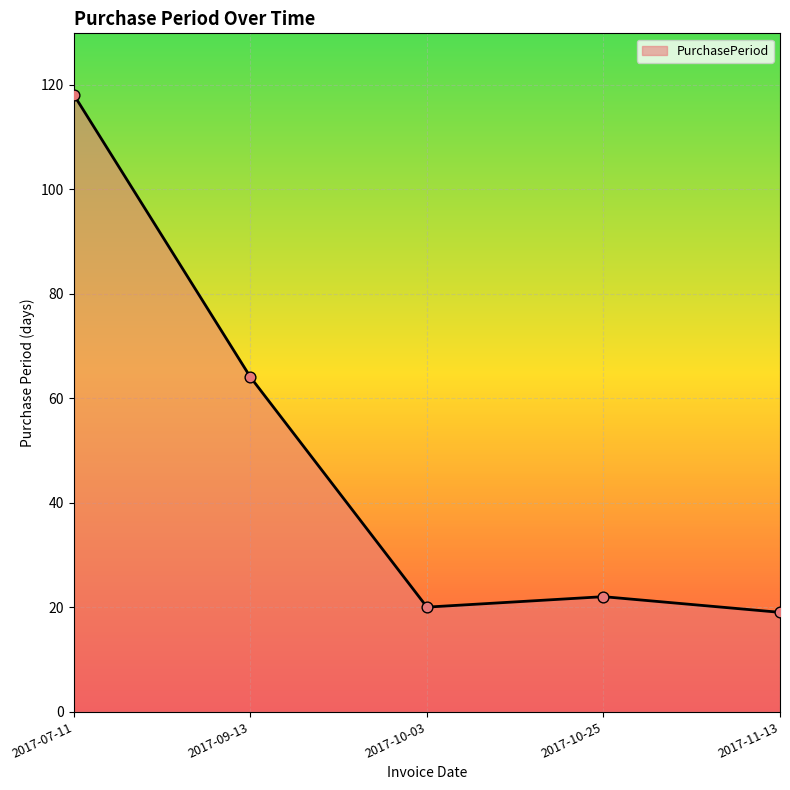

What is the change in value from 2017-10-03 to 2017-10-25?

+2